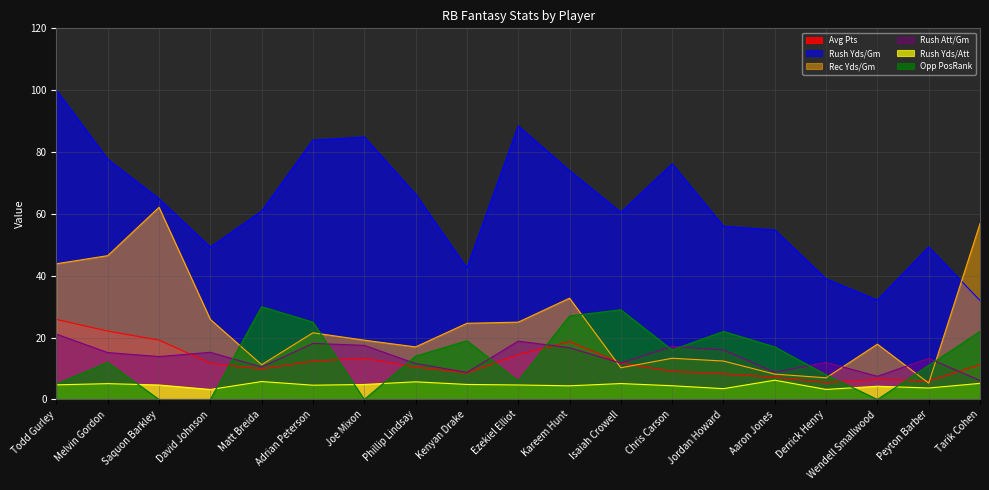

What is the sum of the Rush Yds/Gm values at Jordan Howard and Chris Carson?

132.2